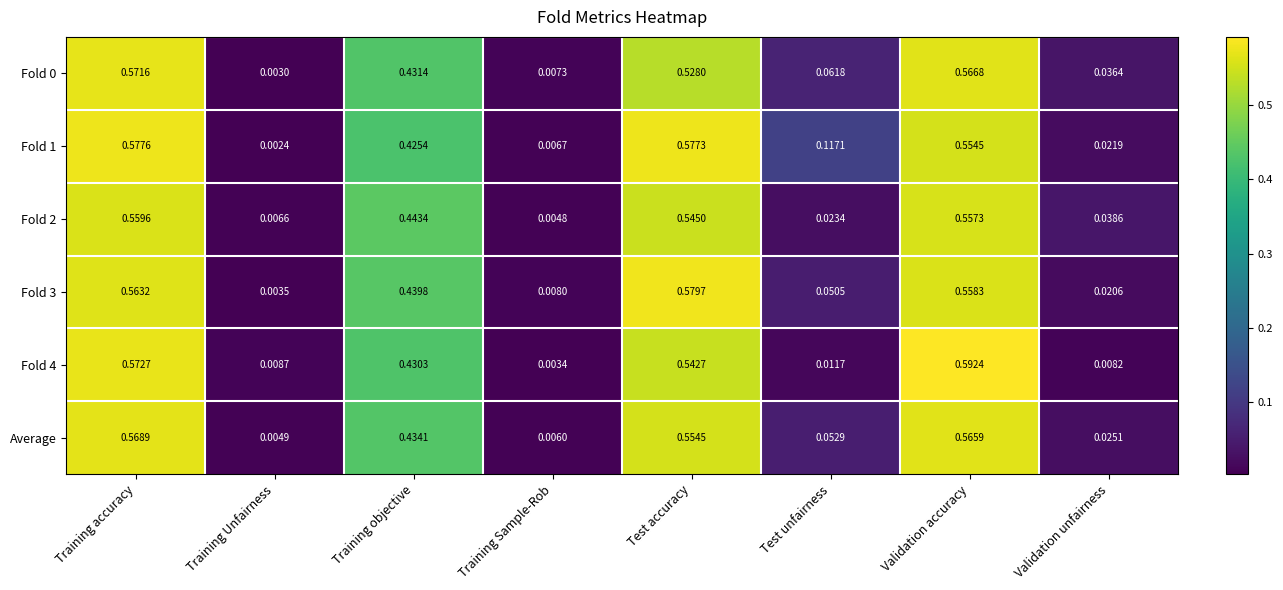

At which label is Fold 1 closest to 0?

Training Unfairness